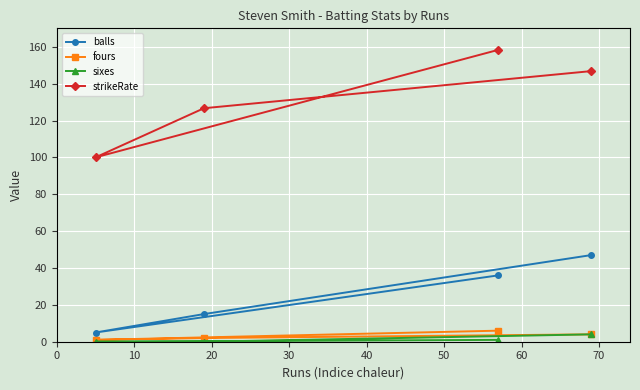

True or false: balls and sixes intersect in this chart.

False